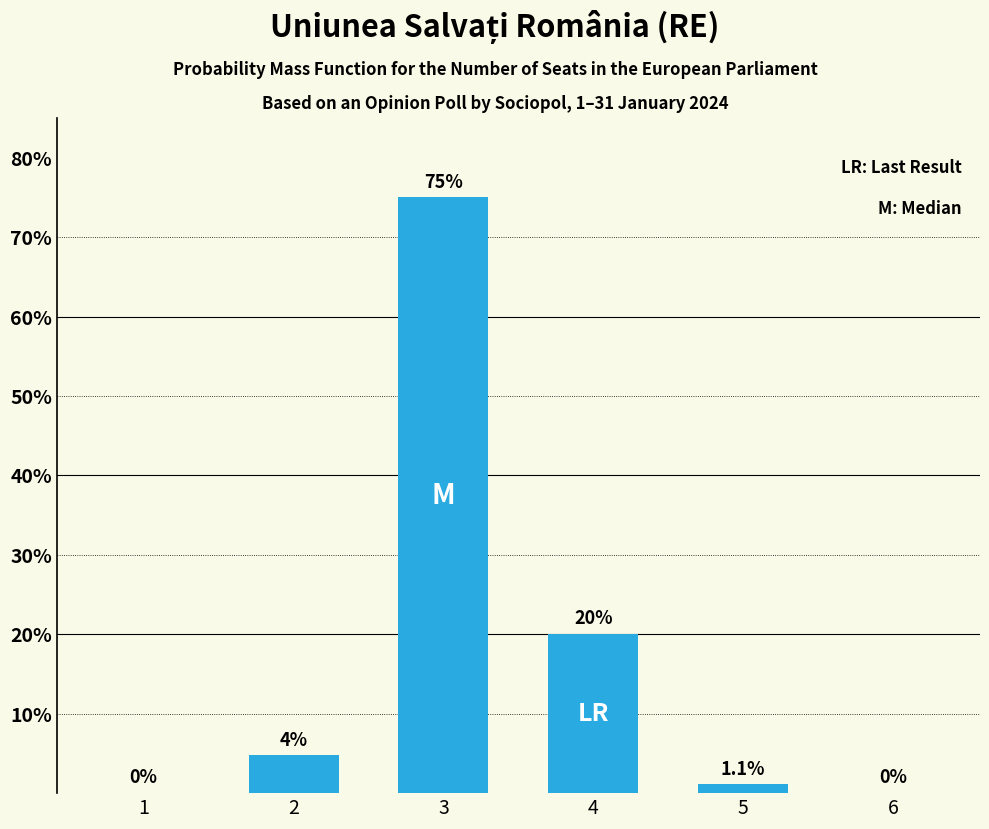

The value at 5 is 1.1. True or false?

True